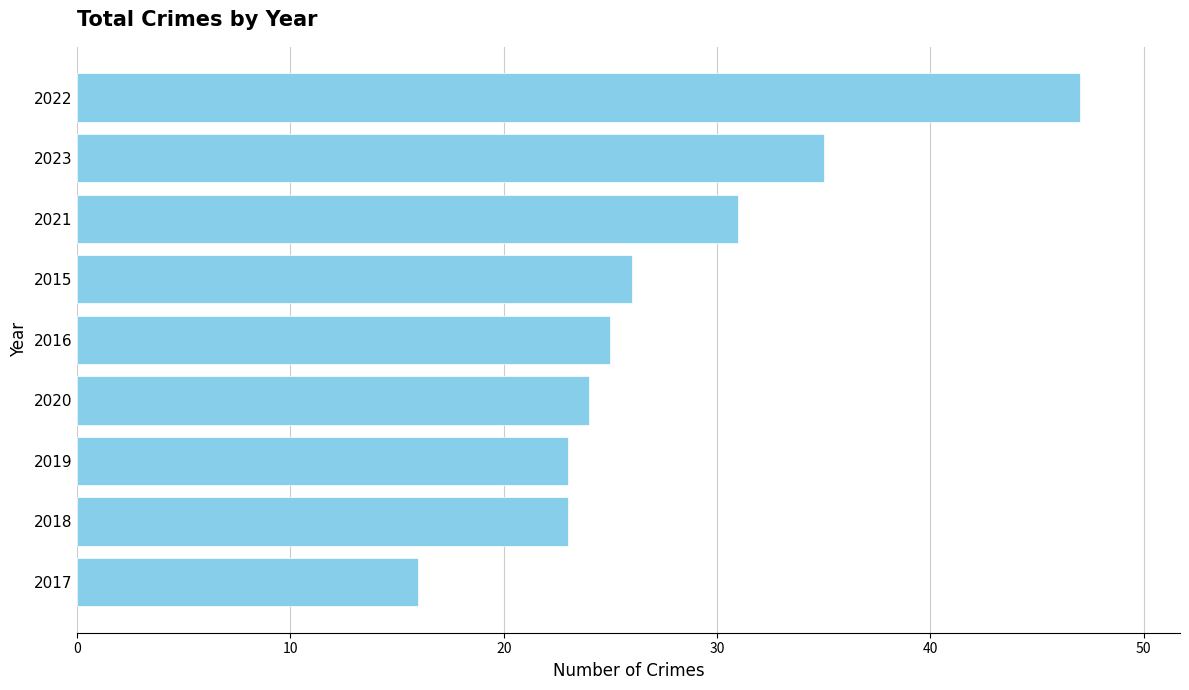

True or false: the data shows 47 at 2022.

True